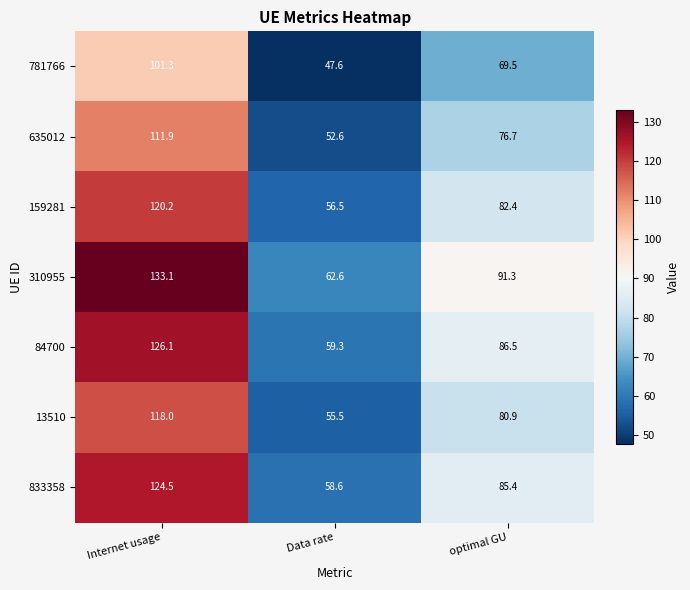

What is the sum of the 84700 values at Internet usage and optimal GU?

212.6